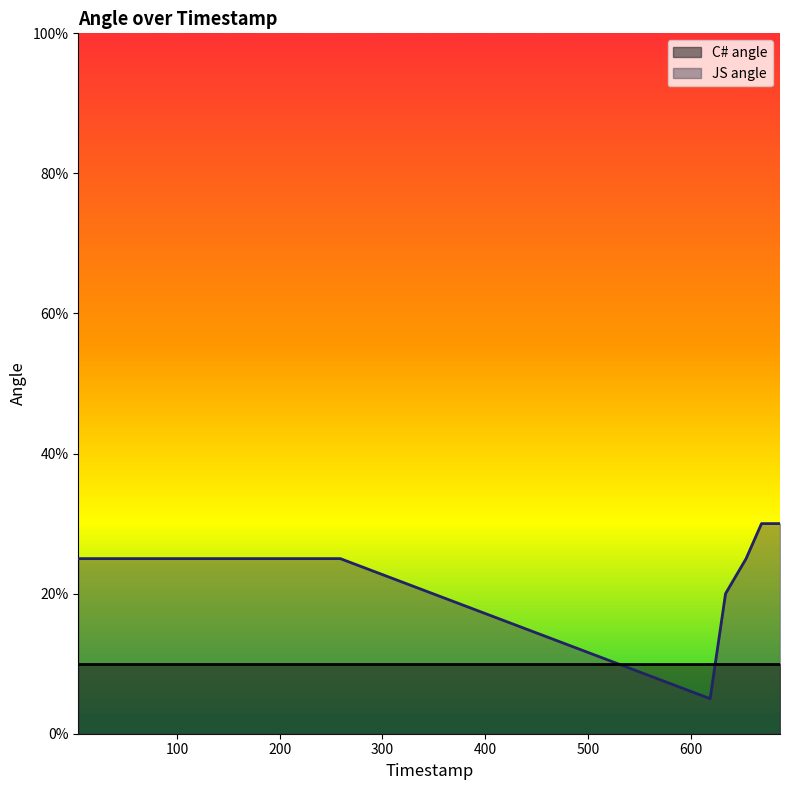

Reading left to right, list all the values displayed in this chart.

4=25	23=25	40=25	59=25	76=25	94=25	113=25	131=25	149=25	167=25	185=25	202=25	221=25	239=25	259=25	619=5	634=20	654=25	669=30	687=30